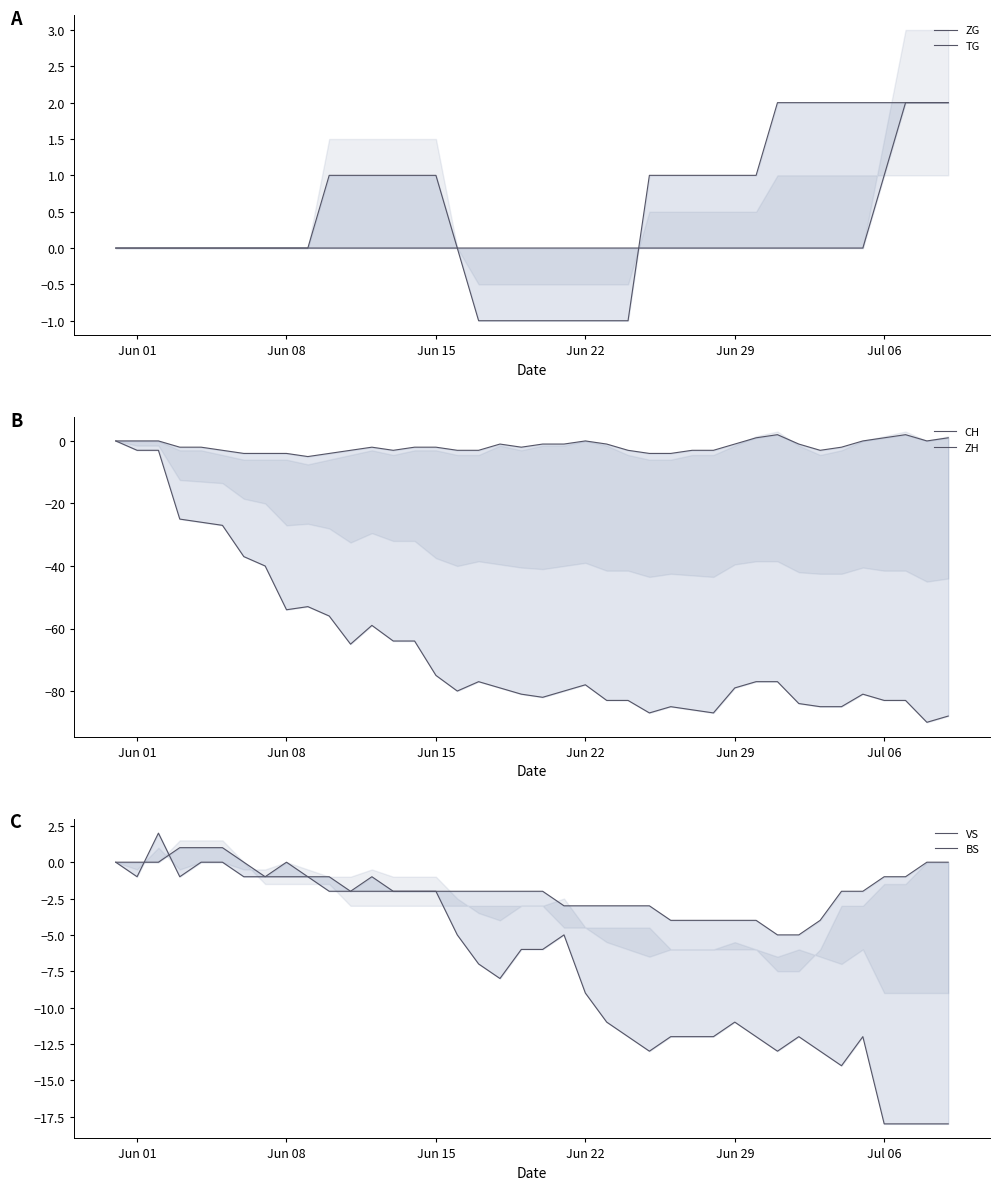

How many categories are shown in the chart?

40